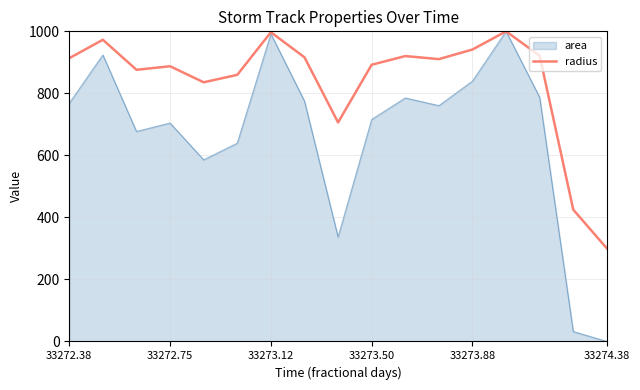

Which series has the widest spread of values?

area